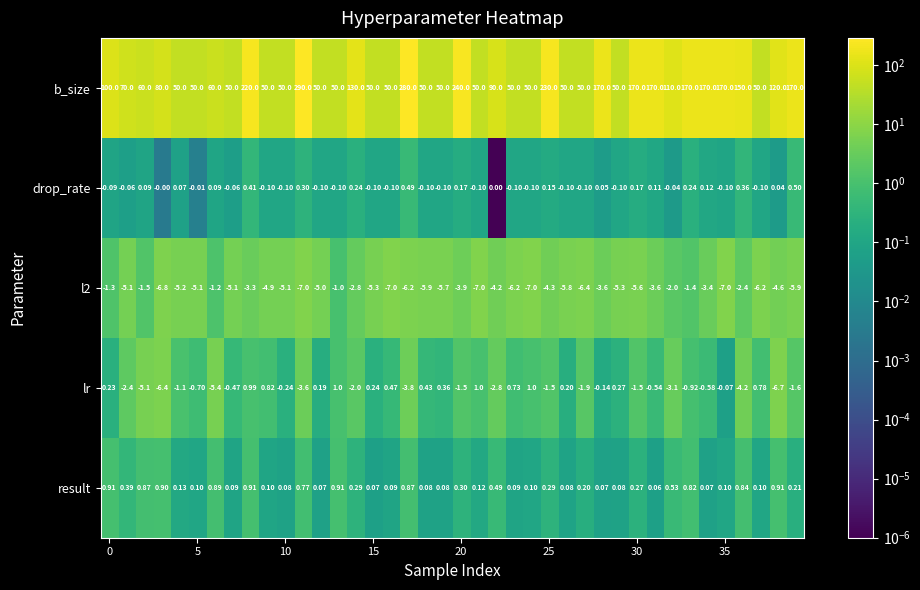

Which series has the largest total across all categories?

b_size